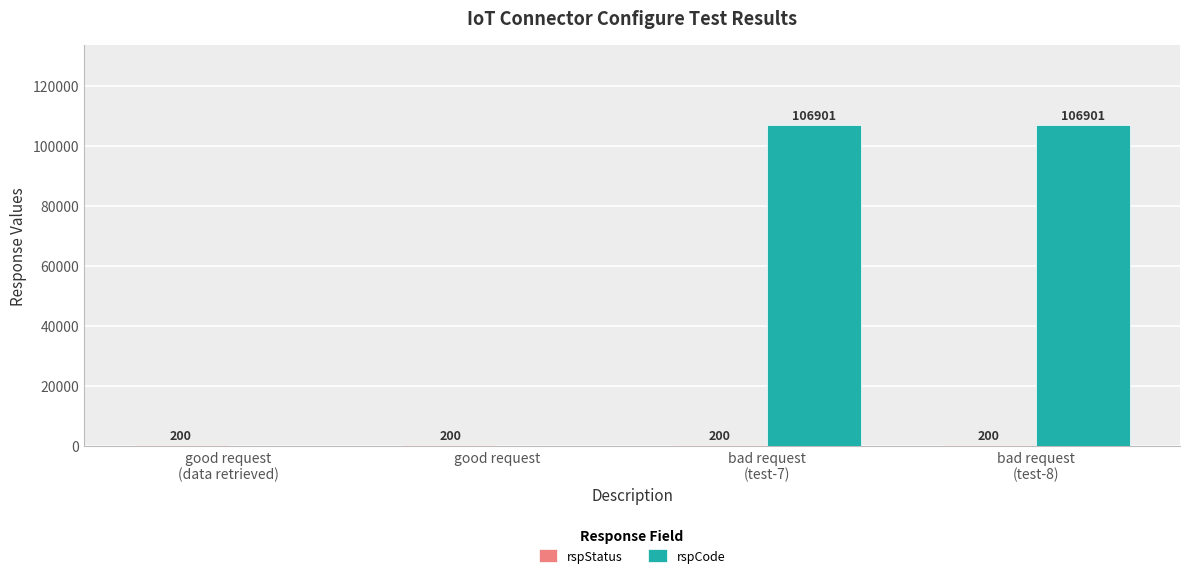

What is the maximum value shown in the chart?

106901